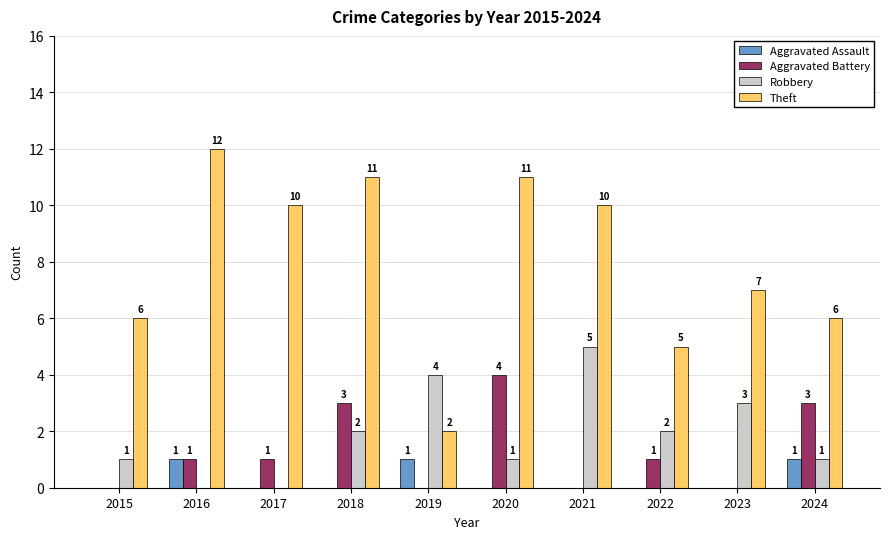

What is the sum of all Aggravated Battery values?

13